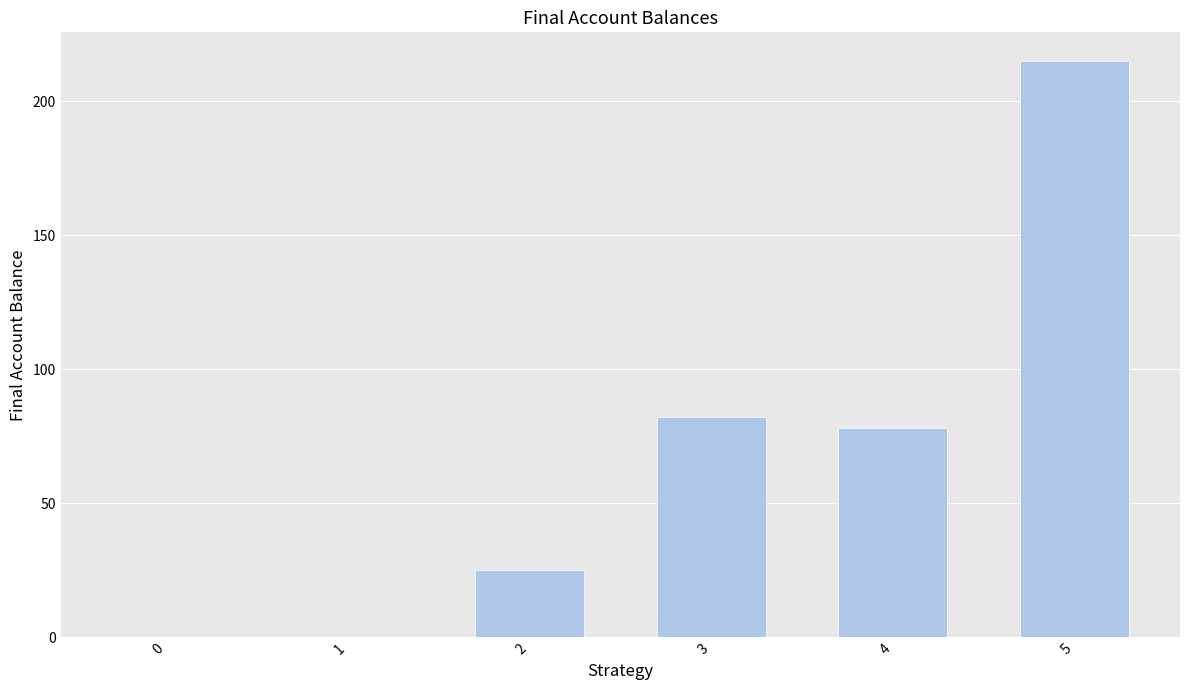

Where does the data first go above 78?

3